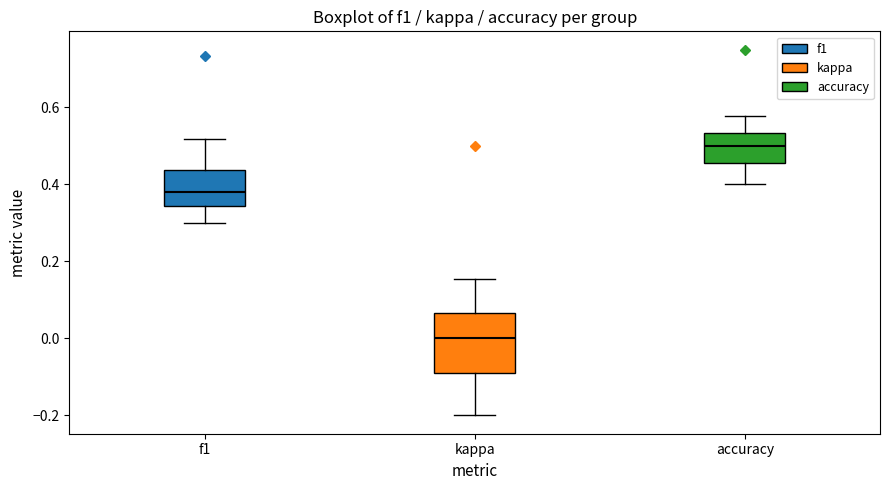

Where does the median line of the box for kappa sit on the y-axis? The values are not printed on the chart, so give them approximately, as read against the axis.

0.00